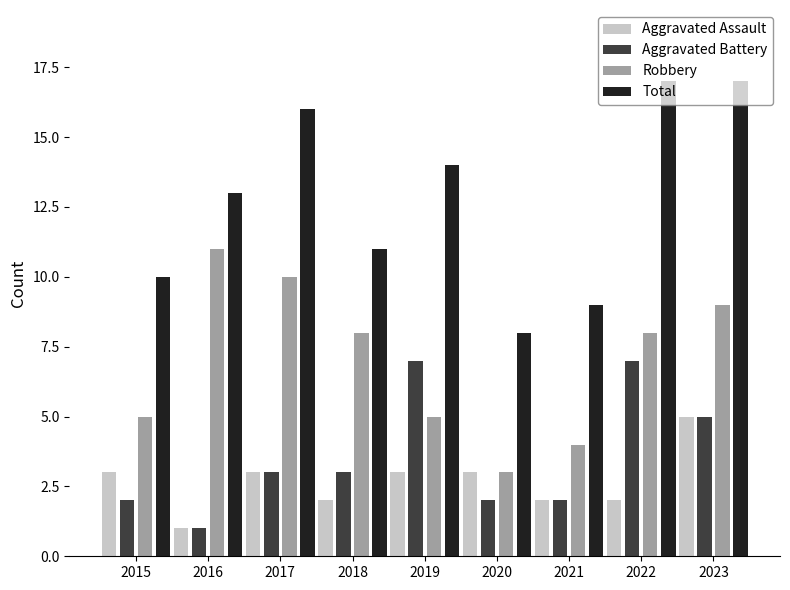

How many categories are shown in the chart?

9